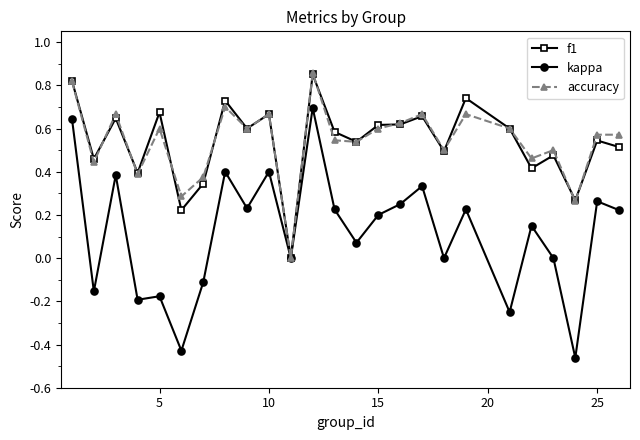

What are all the series names shown in the legend?

f1, kappa, accuracy